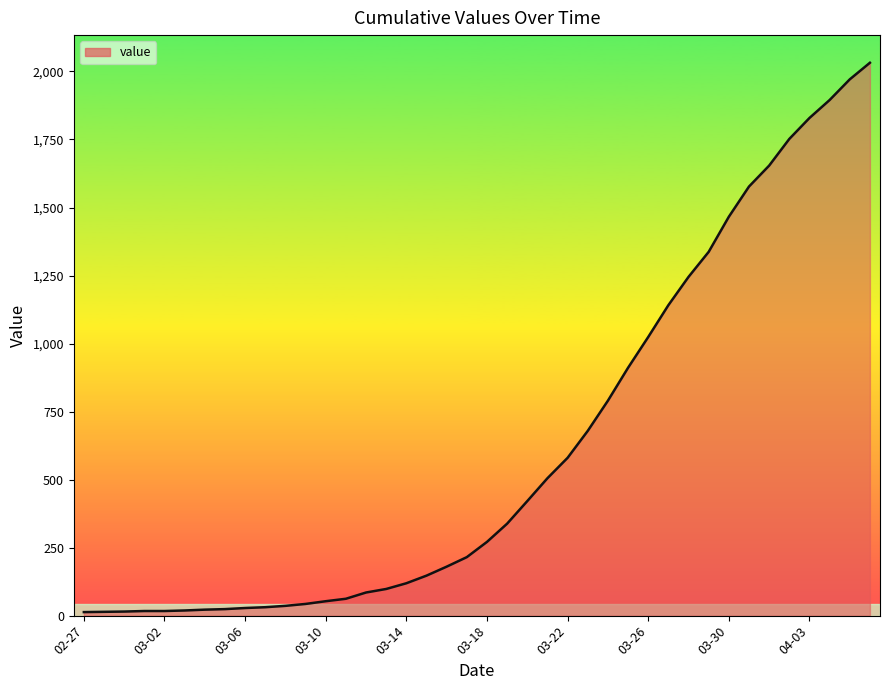

Is it true that the value at 03-26 is 390?

False